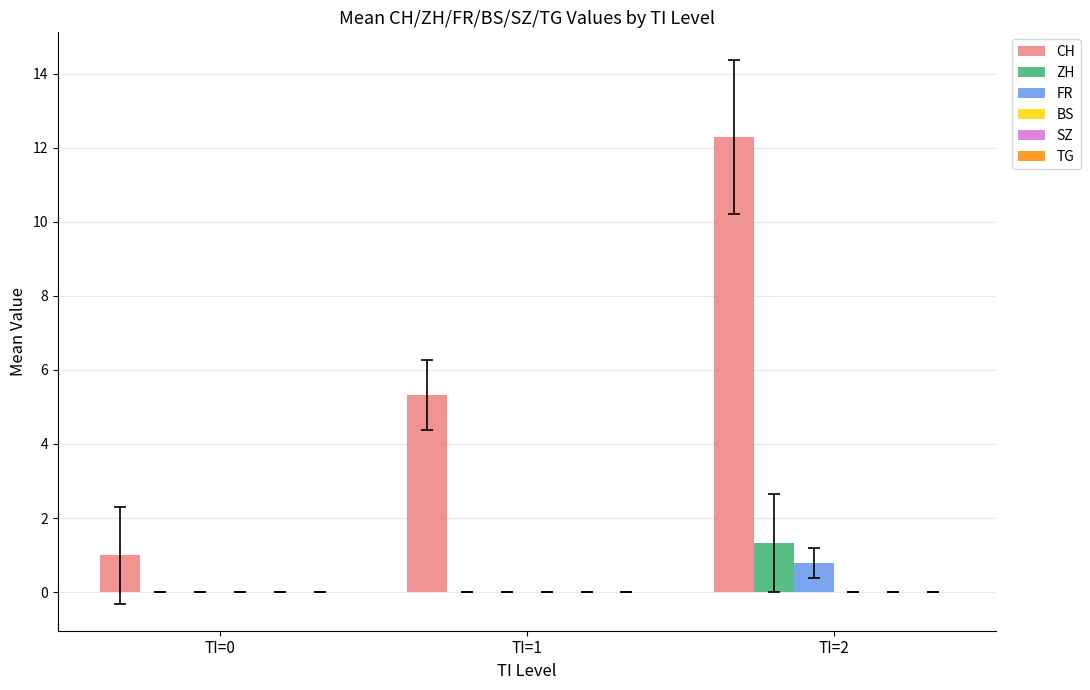

Reading left to right, extract all data points from this chart.

CH: TI=0=1.0	TI=1=5.3	TI=2=12.3
ZH: TI=0=0.0	TI=1=0.0	TI=2=1.3
FR: TI=0=0.0	TI=1=0.0	TI=2=0.8